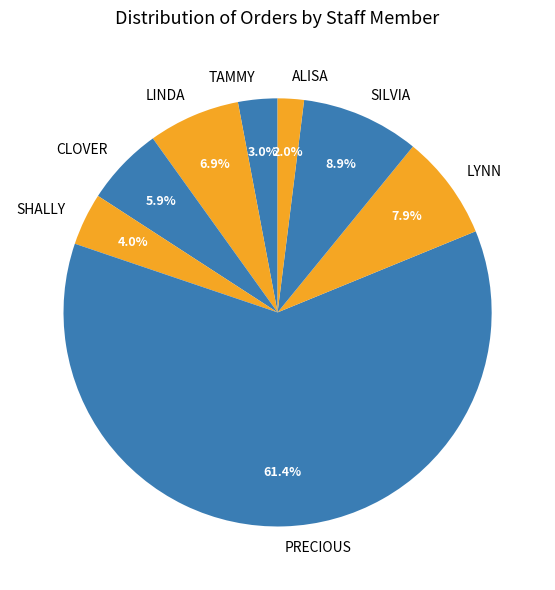

Which slice is the largest?

PRECIOUS